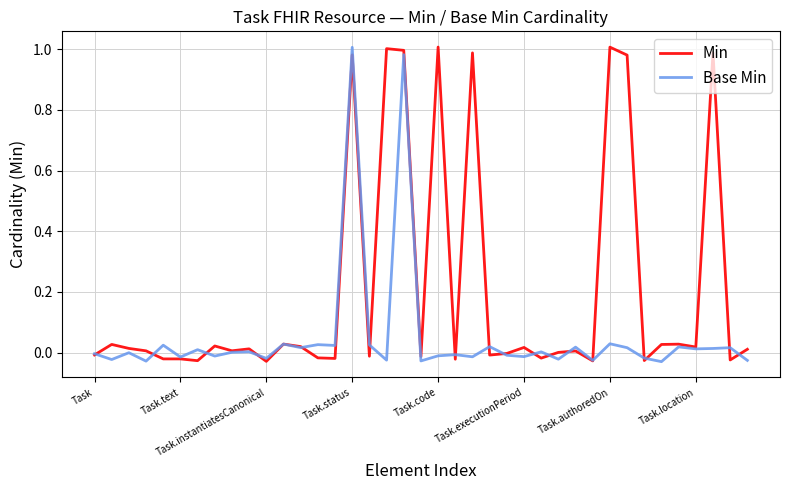

Which series has the largest total across all categories?

Min